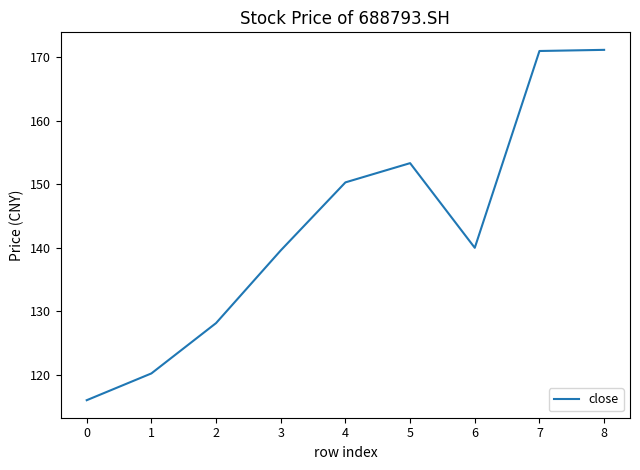

Does the chart have visible grid lines?

No